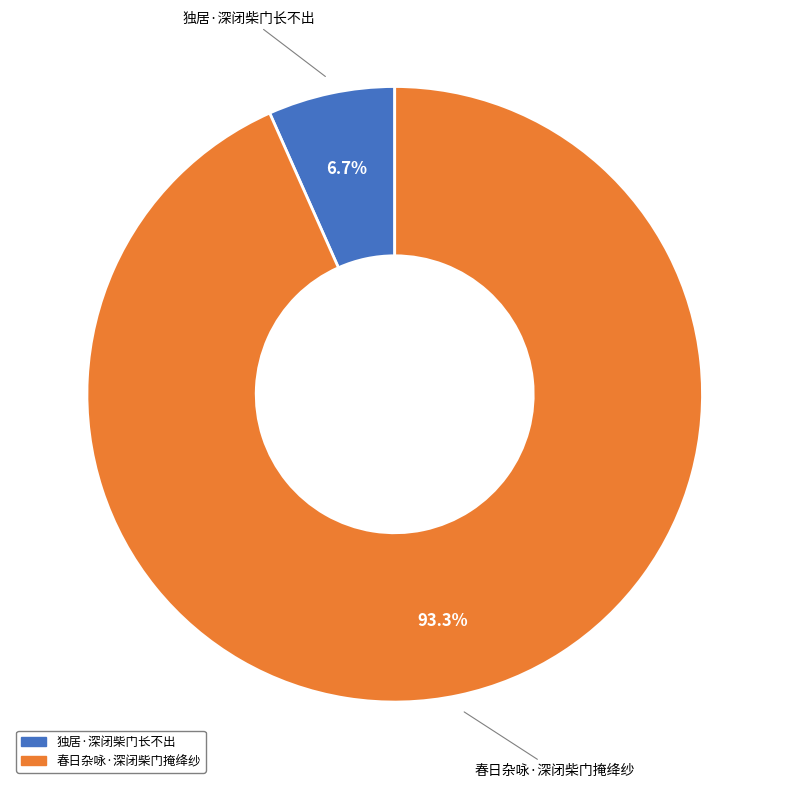

Between 春日杂咏·深闭柴门掩绛纱 and 独居·深闭柴门长不出, which is larger?

春日杂咏·深闭柴门掩绛纱